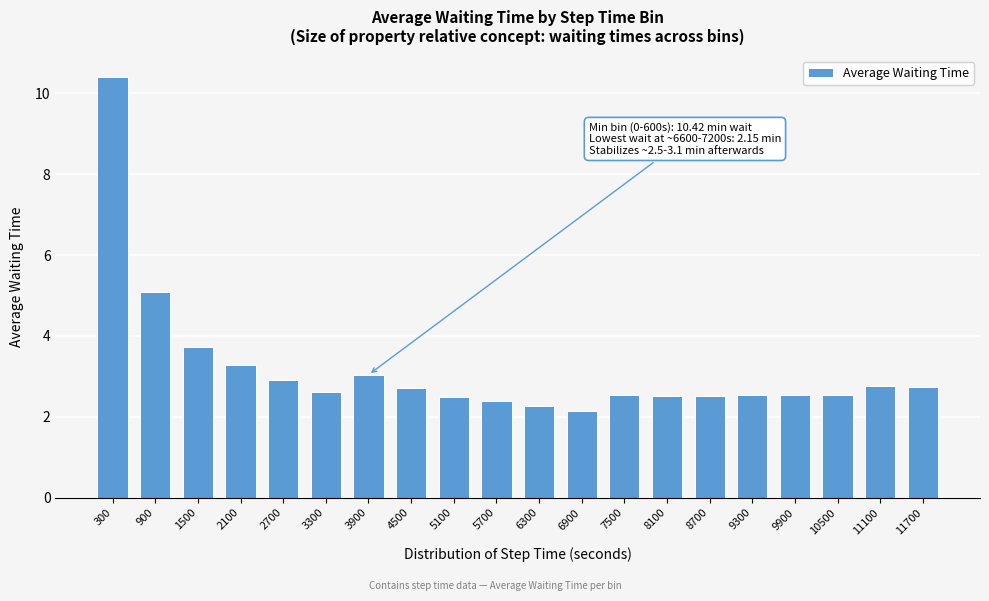

What is the approximate value at 2700?

2.9